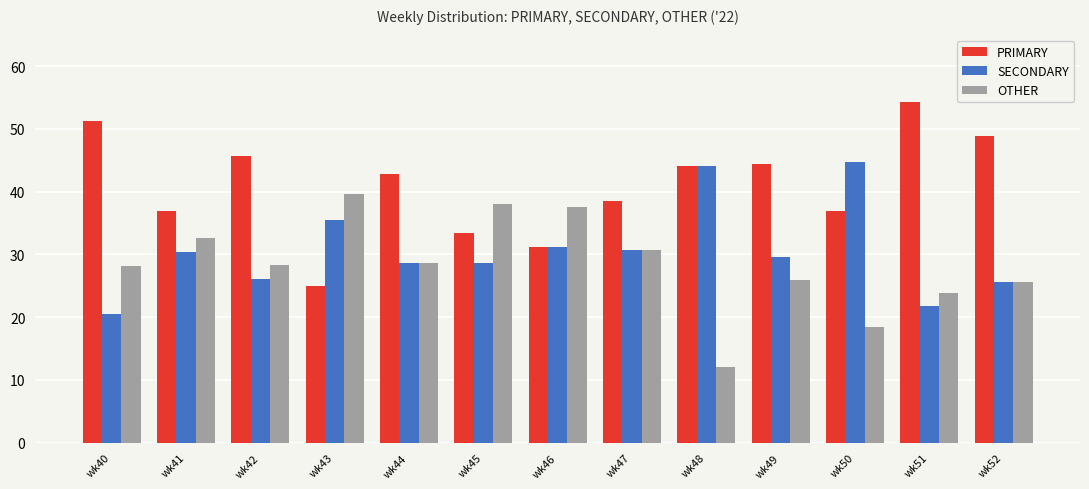

What is the minimum value for SECONDARY?

20.5